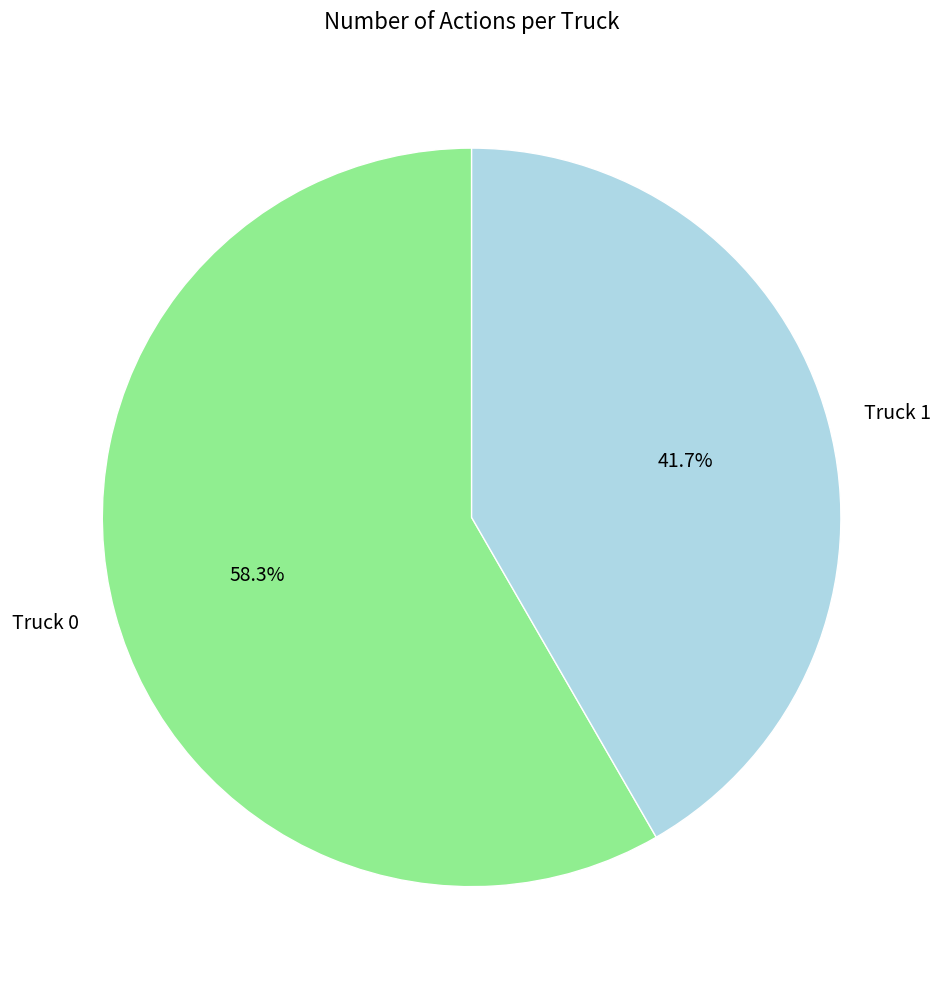

What is the smallest slice in the pie chart?

Truck 1